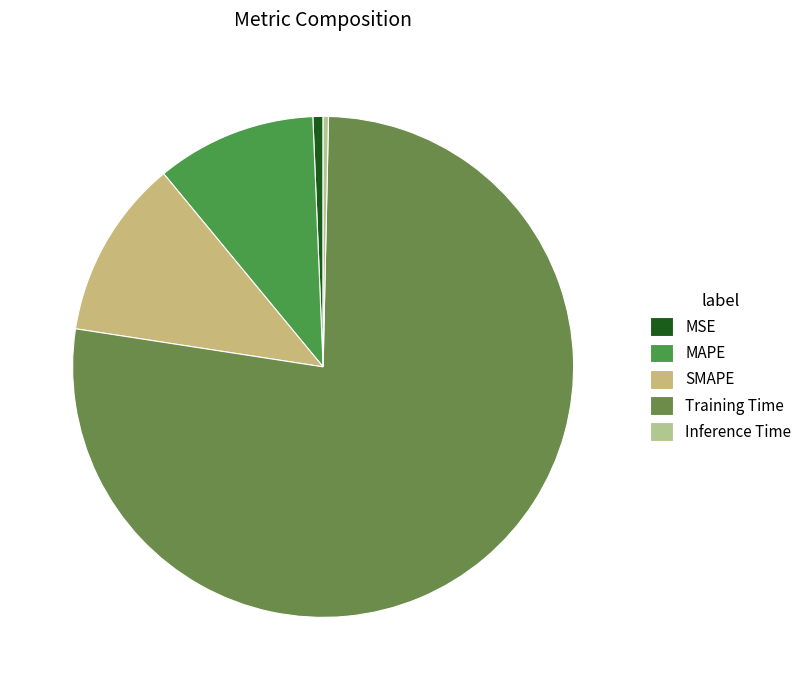

How much of the chart is everything except MSE?

99.3%